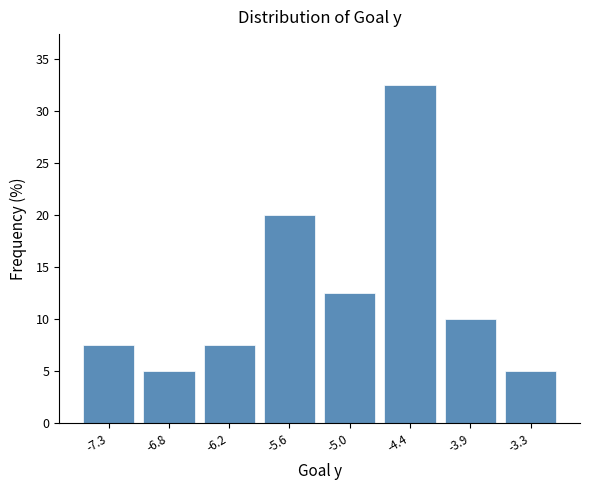

Over which range of the x-axis is the bar tallest?

-4.7 to -4.1